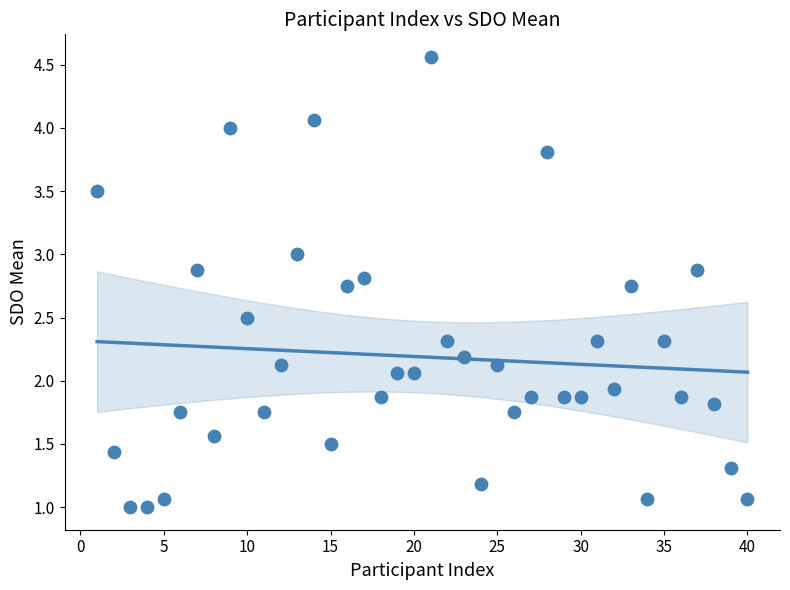

What is the range of X values (max minus min)?

39.0